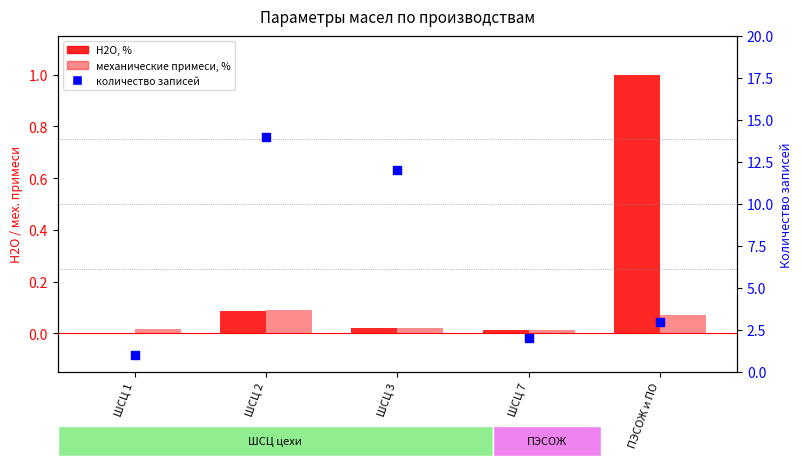

At how many categories does at least one series exceed 11?

2